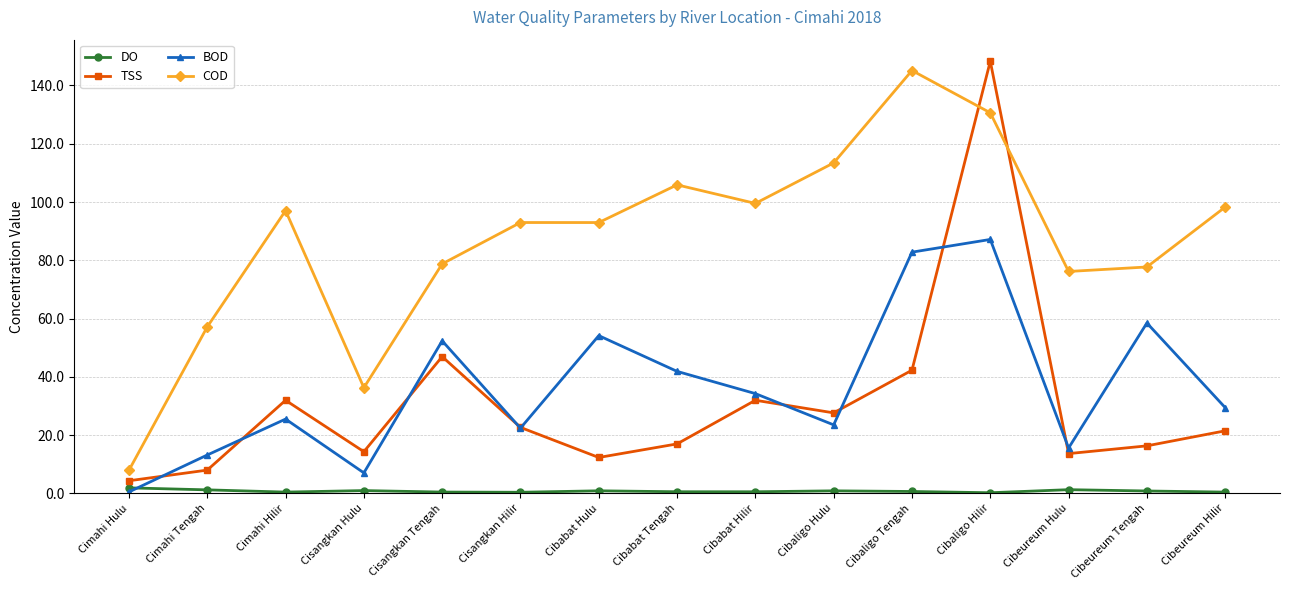

What are all the series names shown in the legend?

DO, TSS, BOD, COD